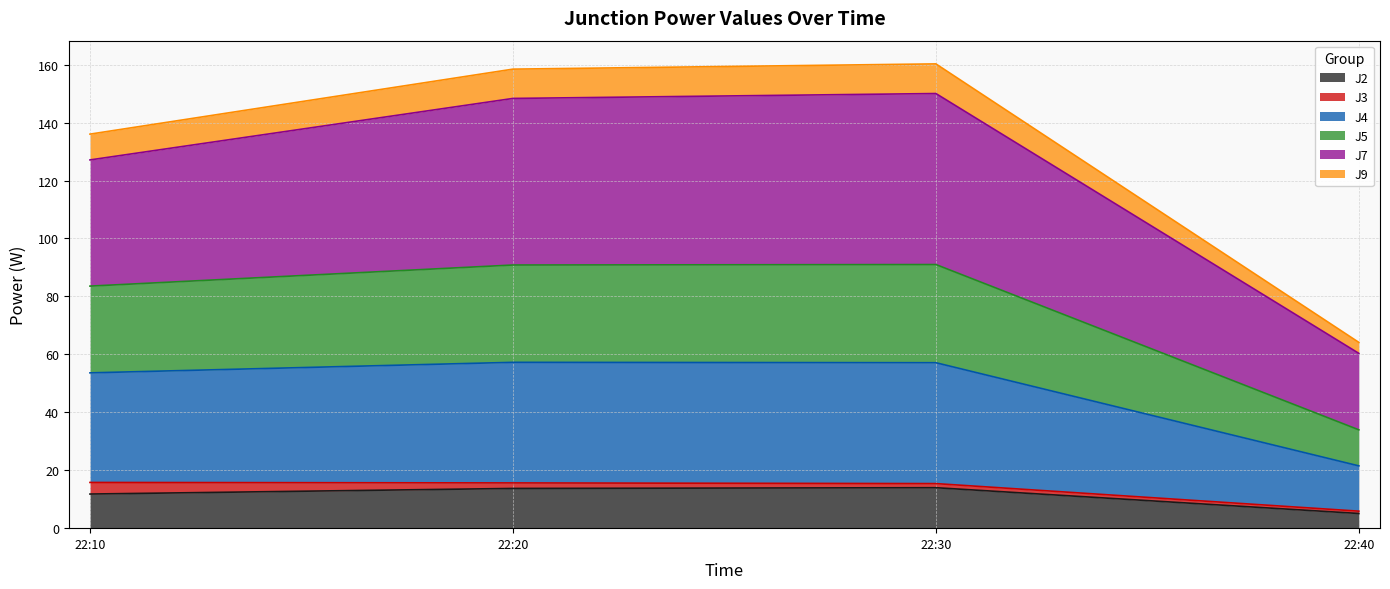

What is the total value across all series at 22:10?

136.0